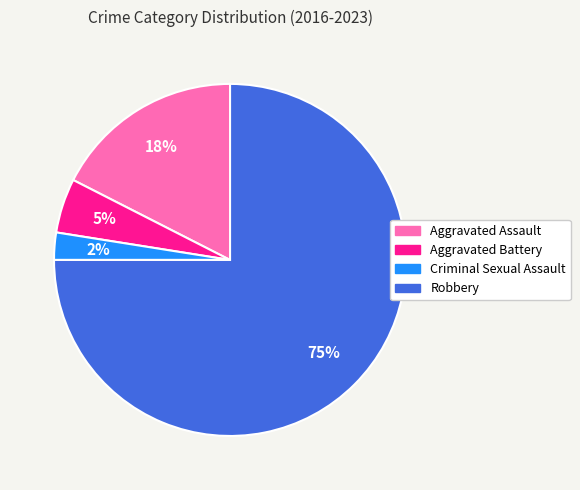

Is there any slice that represents more than half of the pie?

Yes